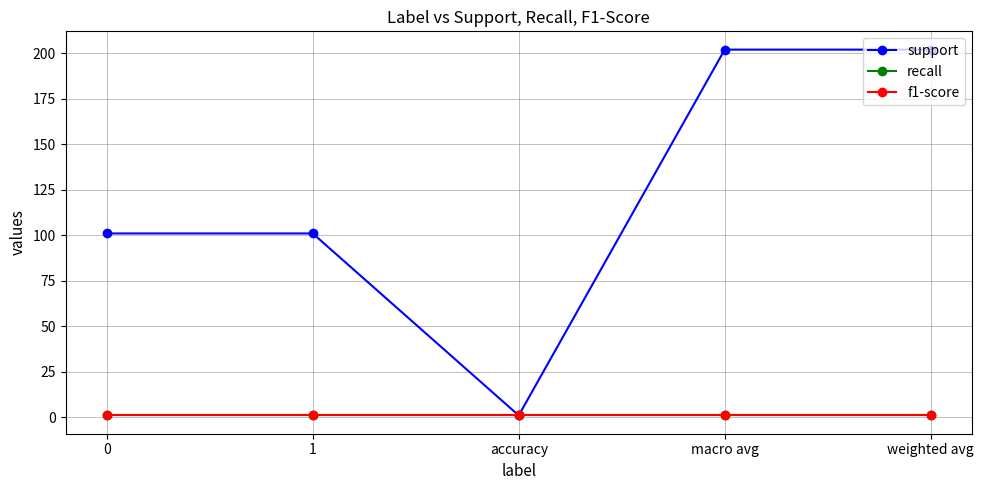

Which series has the largest total across all categories?

support